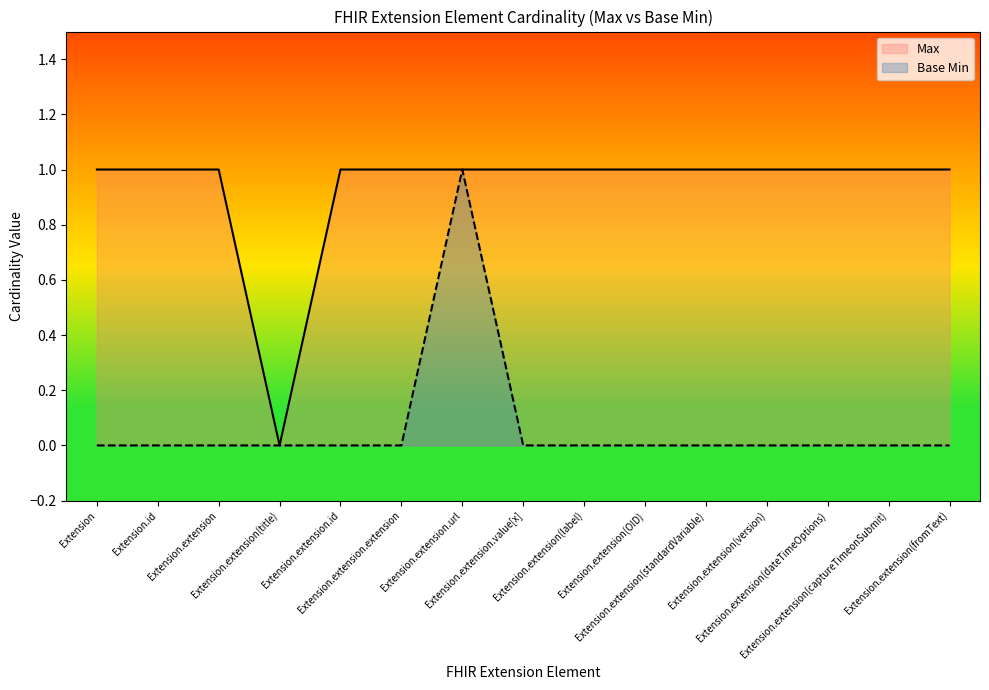

What position from the left is Extension.extension(dateTimeOptions)?

13